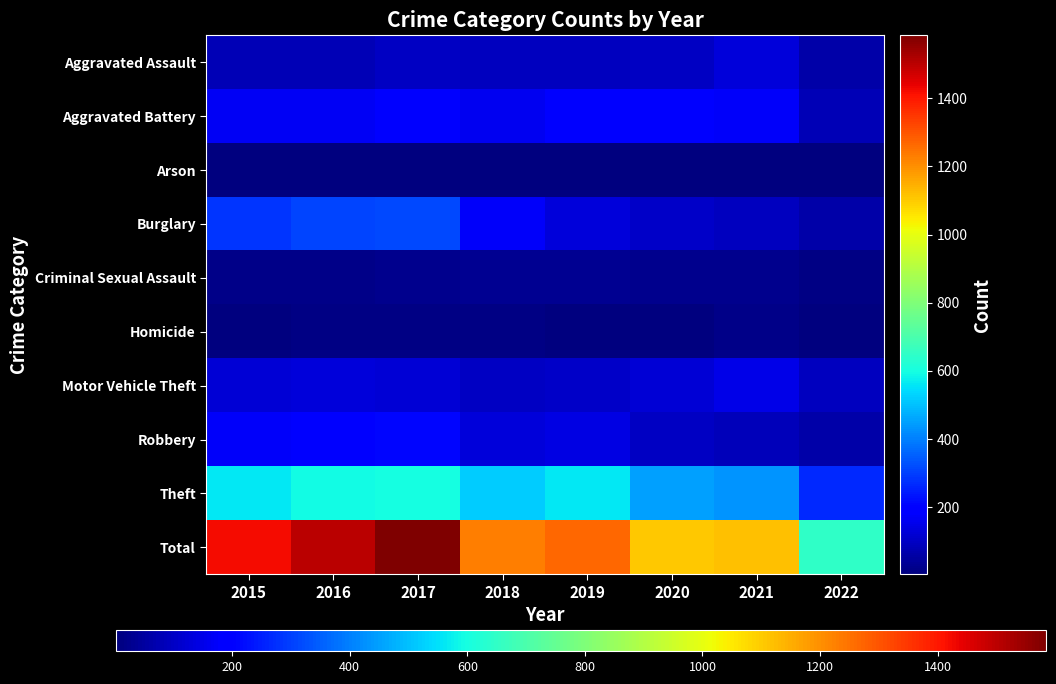

Reading left to right, extract all data points from this chart.

Aggravated Assault: 2015=79	2016=79	2017=99	2018=93	2019=91	2020=99	2021=131	2022=61
Aggravated Battery: 2015=169	2016=164	2017=194	2018=160	2019=193	2020=186	2021=175	2022=79
Arson: 2015=8	2016=3	2017=4	2018=6	2019=4	2020=5	2021=3	2022=8
Burglary: 2015=286	2016=307	2017=318	2018=176	2019=127	2020=104	2021=92	2022=62
Criminal Sexual Assault: 2015=21	2016=20	2017=23	2018=33	2019=31	2020=24	2021=26	2022=15
Homicide: 2015=7	2016=10	2017=13	2018=12	2019=8	2020=9	2021=19	2022=5
Motor Vehicle Theft: 2015=121	2016=128	2017=122	2018=96	2019=107	2020=123	2021=149	2022=92
Robbery: 2015=172	2016=196	2017=213	2018=132	2019=143	2020=101	2021=88	2022=63
Theft: 2015=561	2016=594	2017=599	2018=521	2019=563	2020=453	2021=435	2022=263
Total: 2015=1424	2016=1501	2017=1585	2018=1229	2019=1267	2020=1104	2021=1118	2022=648